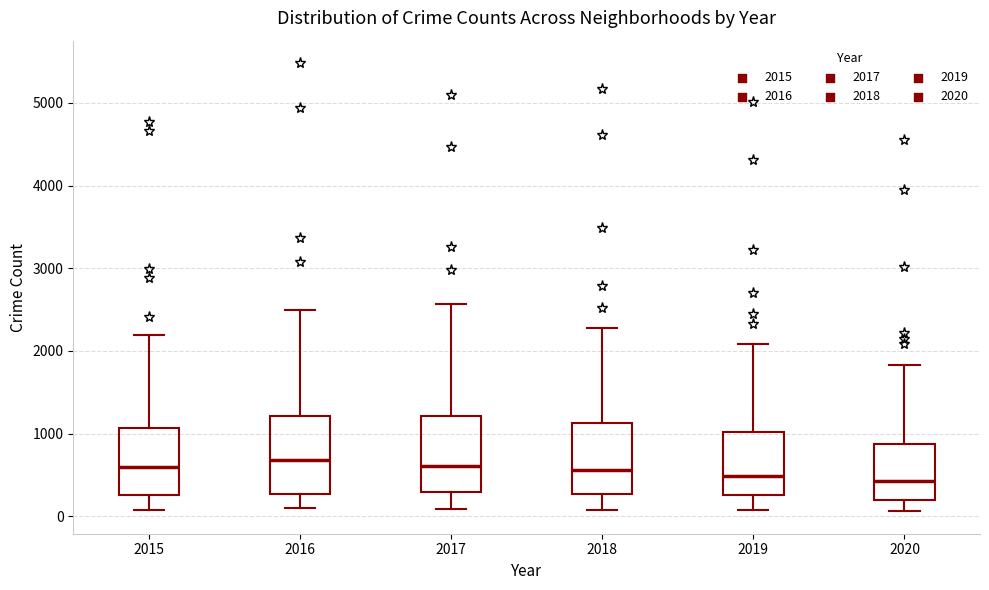

Reading left to right, transcribe this box plot: for each box, give where its median line is, the range the box spans, and where its two whiskers end, as read against the y-axis. The values are not printed on the chart, so give them approximately, as read against the axis.

2015: median 600, box 300 to 1100, whiskers 100 to 2200
2016: median 700, box 300 to 1200, whiskers 100 to 2500
2017: median 600, box 300 to 1200, whiskers 100 to 2600
2018: median 600, box 300 to 1100, whiskers 100 to 2300
2019: median 500, box 300 to 1000, whiskers 100 to 2100
2020: median 400, box 200 to 900, whiskers 100 to 1800